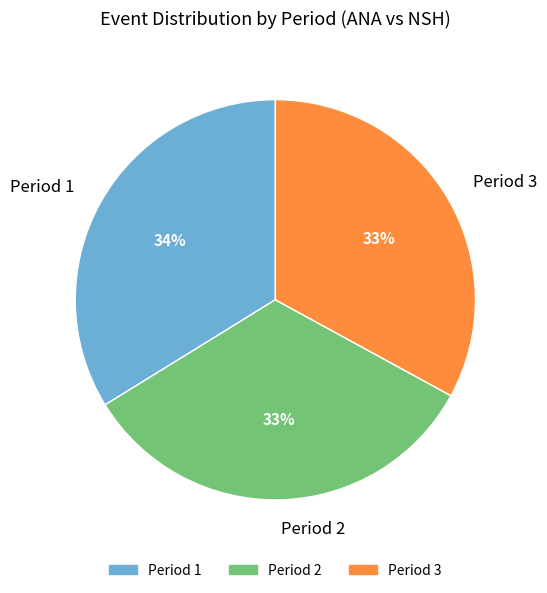

Is Period 3 the majority of the pie?

No